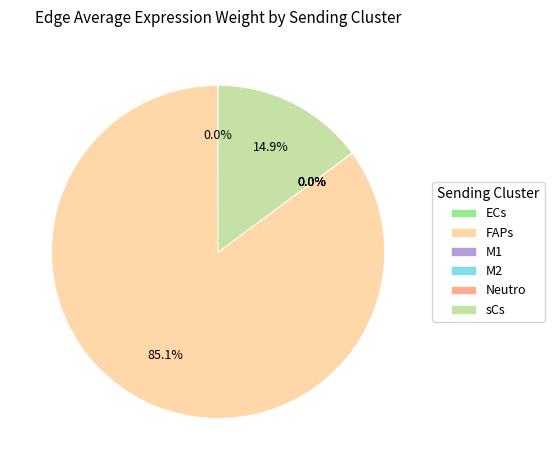

To the nearest percent, what is the difference between the largest and smallest slice percentages?

85%